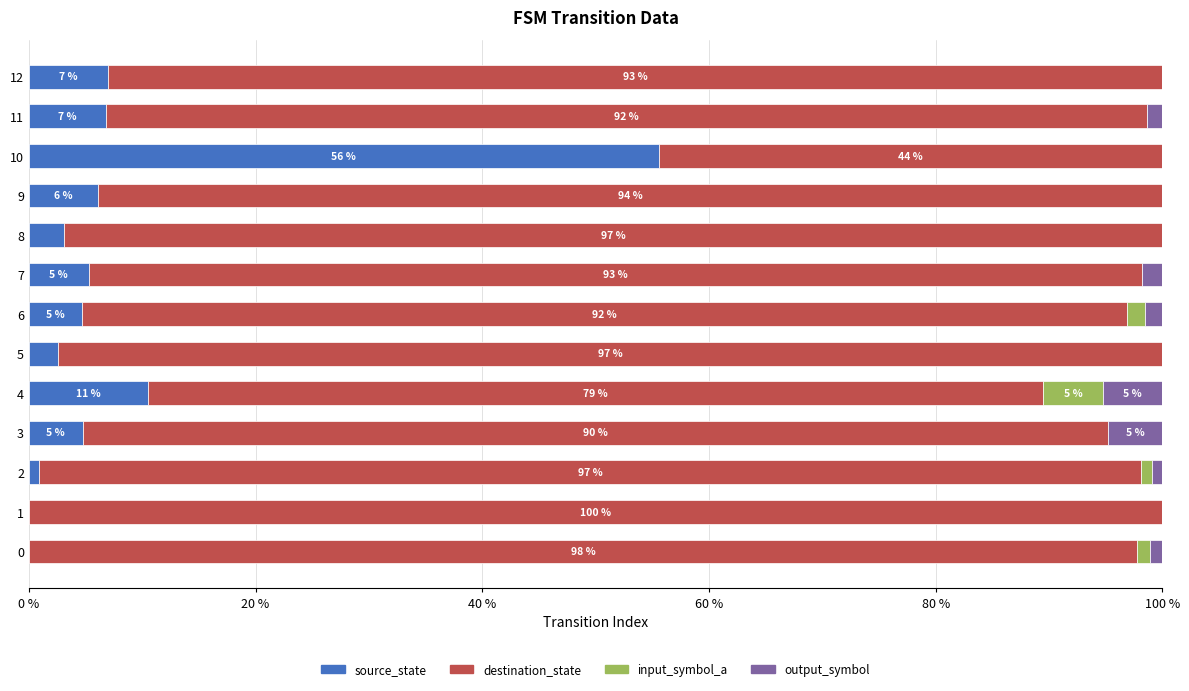

At which label does source_state reach its peak?

10